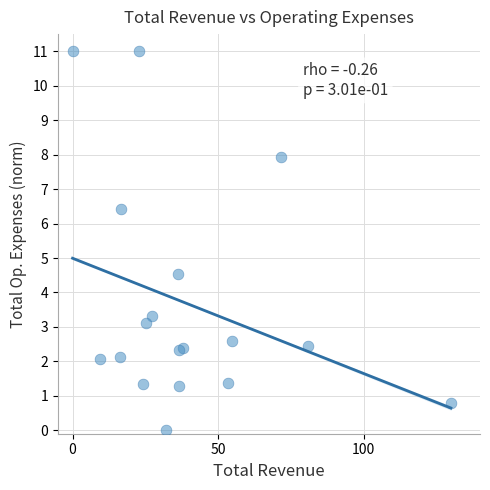

What Y value in the scatter plot is closest to 5?

4.5